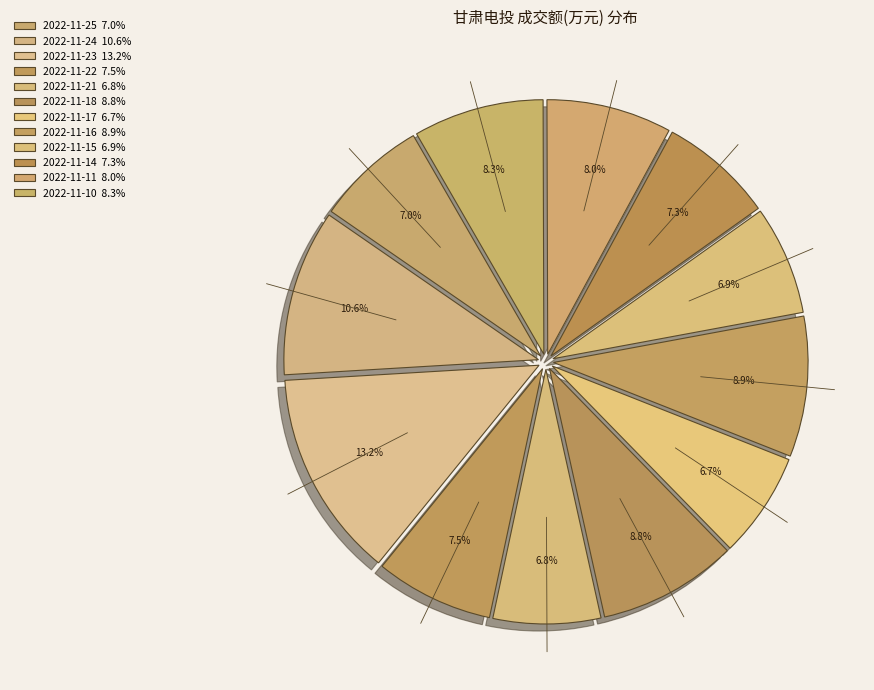

How many segments does this pie chart have?

12